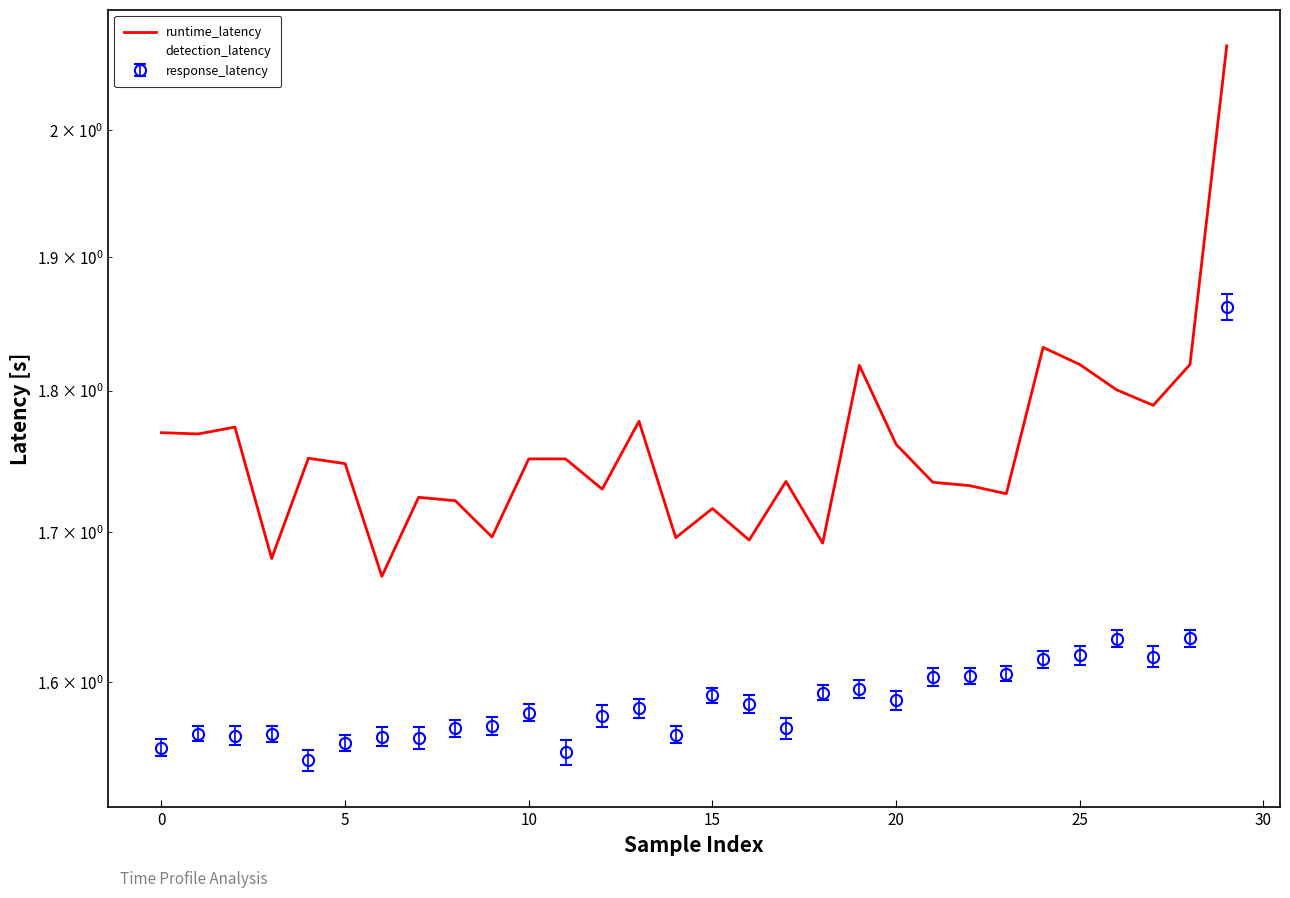

True or false: runtime_latency has more than 2 points higher than both neighbors.

True